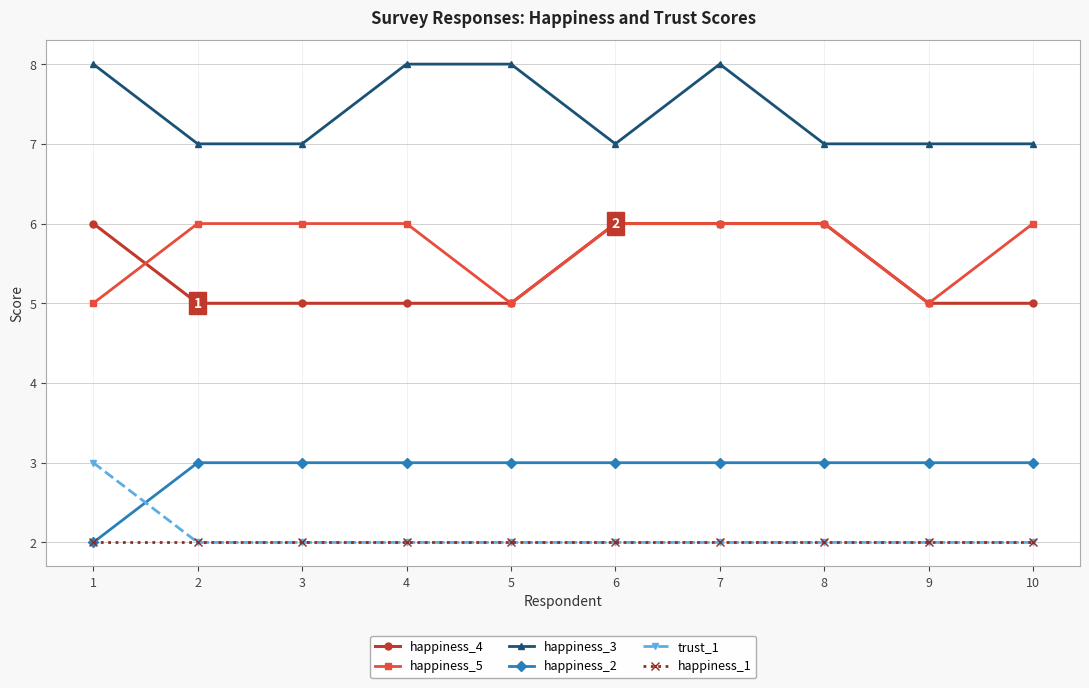

The happiness_3 series shows 12 at 4. True or false?

False